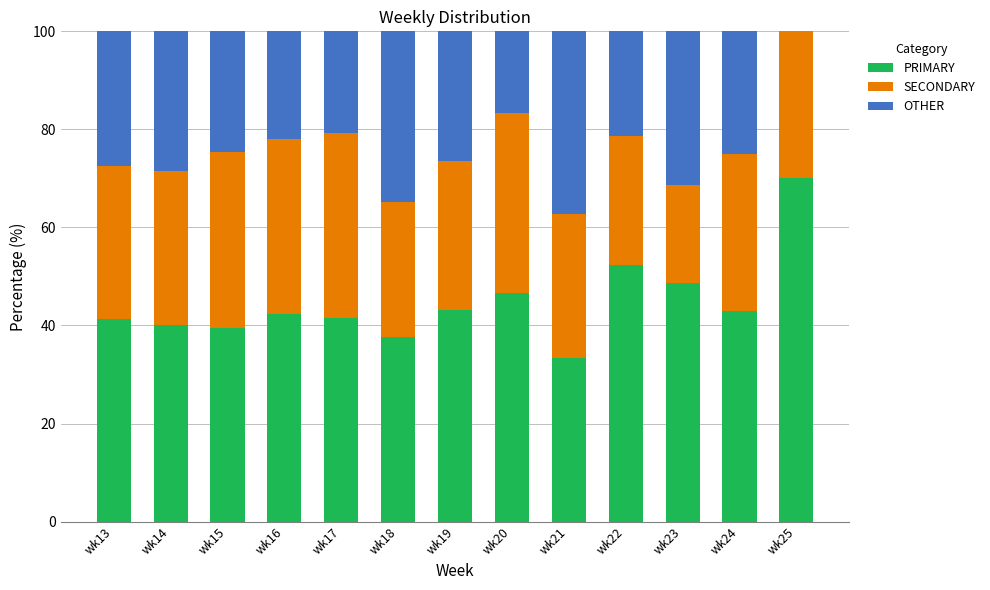

What is the total value across all series at wk21?

100.0